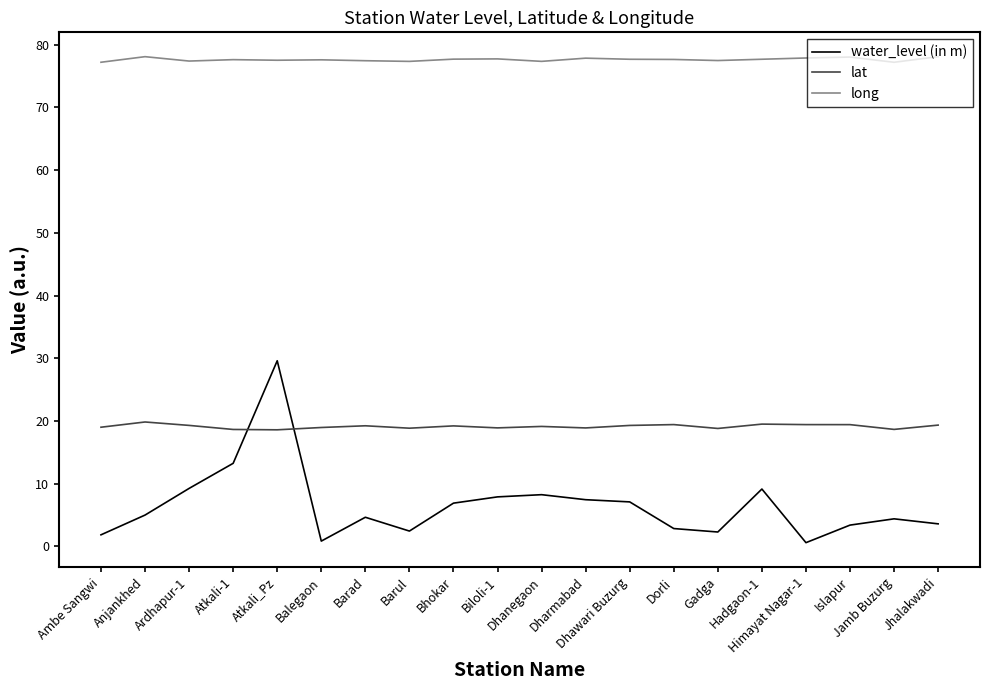

Which series has the widest spread of values?

water_level (in m)